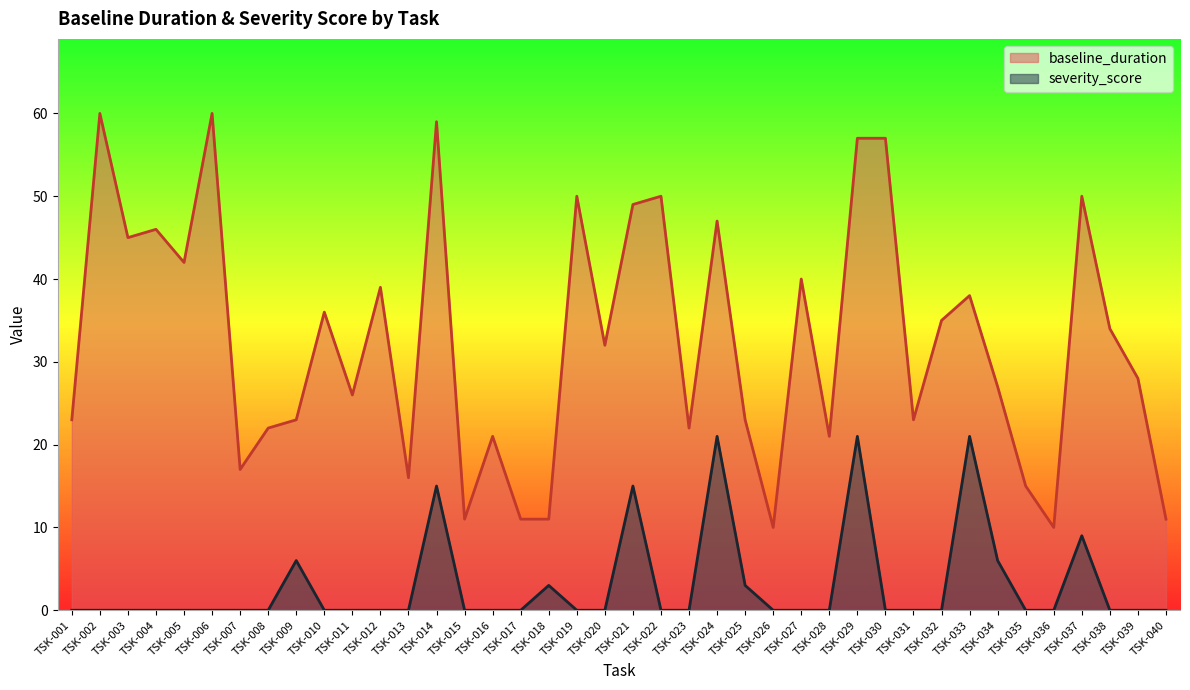

Reading left to right, what are all the values shown in this chart?

baseline_duration: TSK-001=23.0	TSK-002=60.0	TSK-003=45.0	TSK-004=46.0	TSK-005=42.0	TSK-006=60.0	TSK-007=17.0	TSK-008=22.0	TSK-009=23.0	TSK-010=36.0	TSK-011=26.0	TSK-012=39.0	TSK-013=16.0	TSK-014=59.0	TSK-015=11.0	TSK-016=21.0	TSK-017=11.0	TSK-018=11.0	TSK-019=50.0	TSK-020=32.0	TSK-021=49.0	TSK-022=50.0	TSK-023=22.0	TSK-024=47.0	TSK-025=23.0	TSK-026=10.0	TSK-027=40.0	TSK-028=21.0	TSK-029=57.0	TSK-030=57.0	TSK-031=23.0	TSK-032=35.0	TSK-033=38.0	TSK-034=27.0	TSK-035=15.0	TSK-036=10.0	TSK-037=50.0	TSK-038=34.0	TSK-039=28.0	TSK-040=11.0
severity_score: TSK-001=0.0	TSK-002=0.0	TSK-003=0.0	TSK-004=0.0	TSK-005=0.0	TSK-006=0.0	TSK-007=0.0	TSK-008=0.0	TSK-009=6.0	TSK-010=0.0	TSK-011=0.0	TSK-012=0.0	TSK-013=0.0	TSK-014=15.0	TSK-015=0.0	TSK-016=0.0	TSK-017=0.0	TSK-018=3.0	TSK-019=0.0	TSK-020=0.0	TSK-021=15.0	TSK-022=0.0	TSK-023=0.0	TSK-024=21.0	TSK-025=3.0	TSK-026=0.0	TSK-027=0.0	TSK-028=0.0	TSK-029=21.0	TSK-030=0.0	TSK-031=0.0	TSK-032=0.0	TSK-033=21.0	TSK-034=6.0	TSK-035=0.0	TSK-036=0.0	TSK-037=9.0	TSK-038=0.0	TSK-039=0.0	TSK-040=0.0